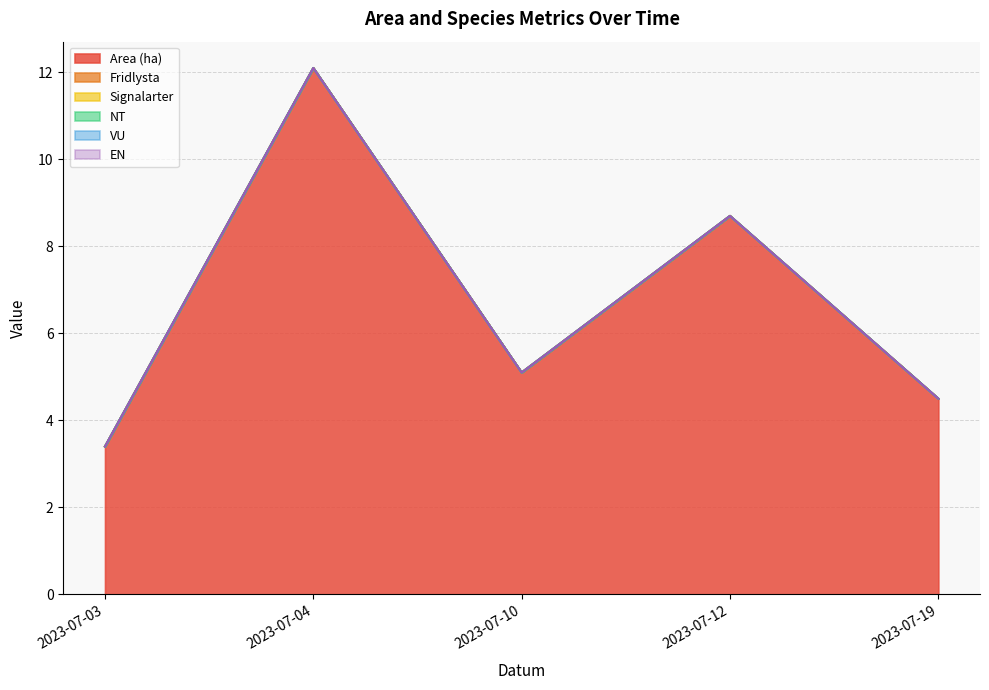

At how many categories does at least one series exceed 11?

1